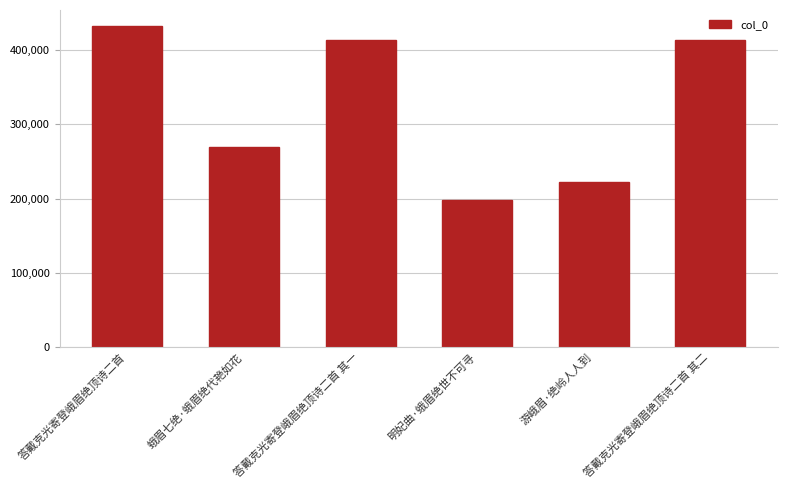

At which label is the value closest to 315559?

蛾眉七绝·蛾眉绝代艳如花